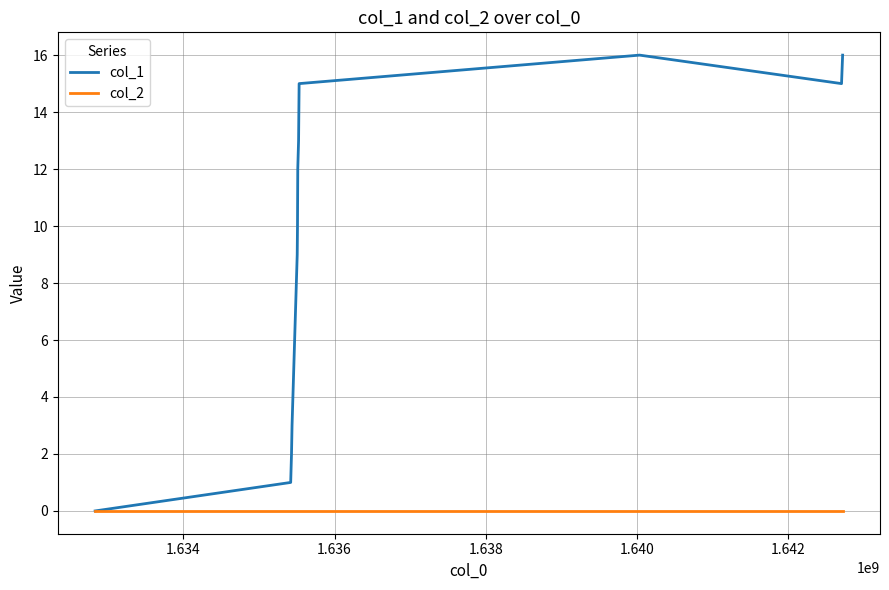

What is the greatest value displayed?

16